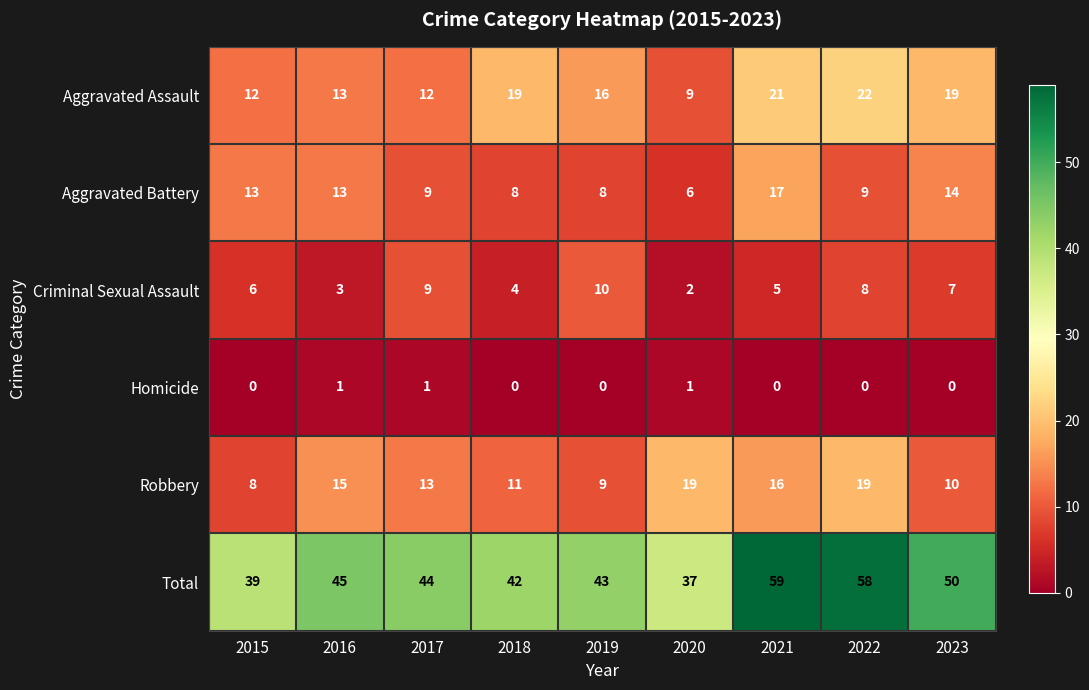

Which series has the largest range (max minus min)?

Total